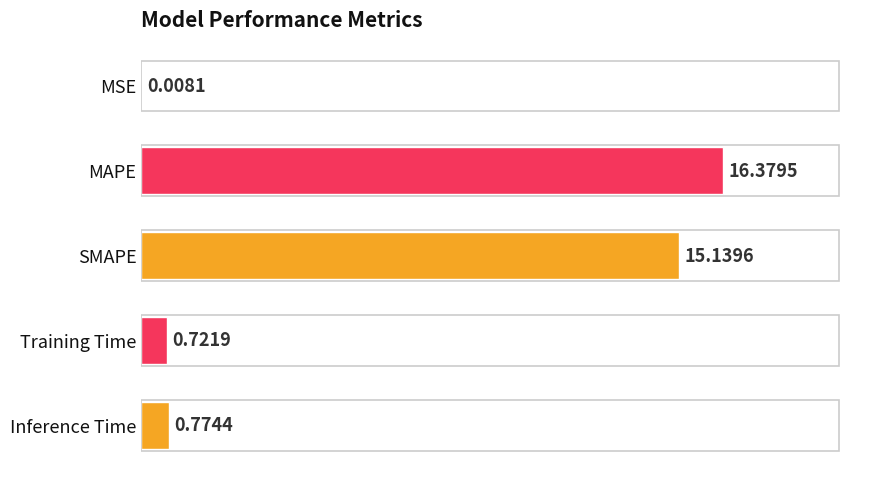

Are the bars horizontal?

Yes